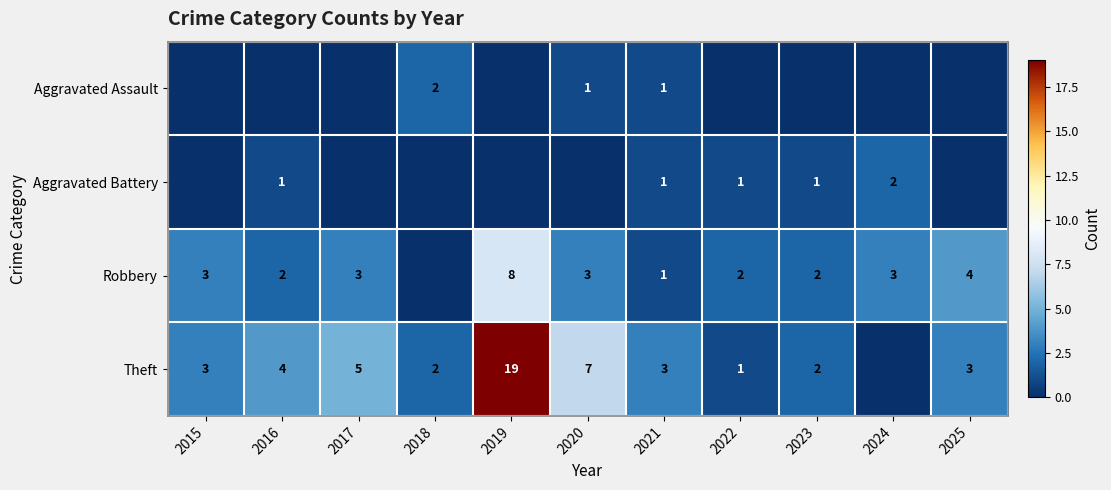

At how many categories does at least one series exceed 17?

1